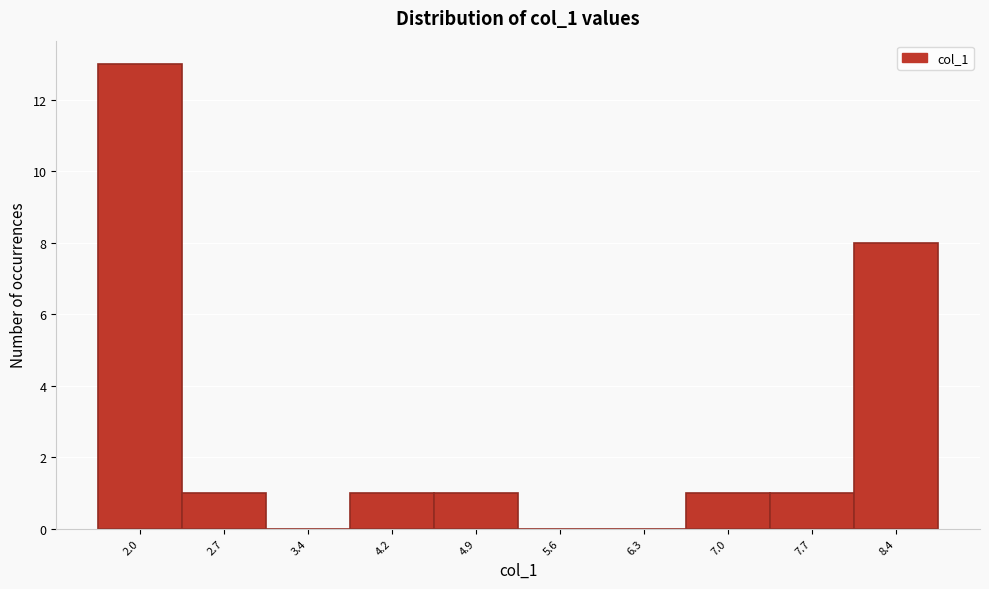

Which category has the highest value across all series?

2.0